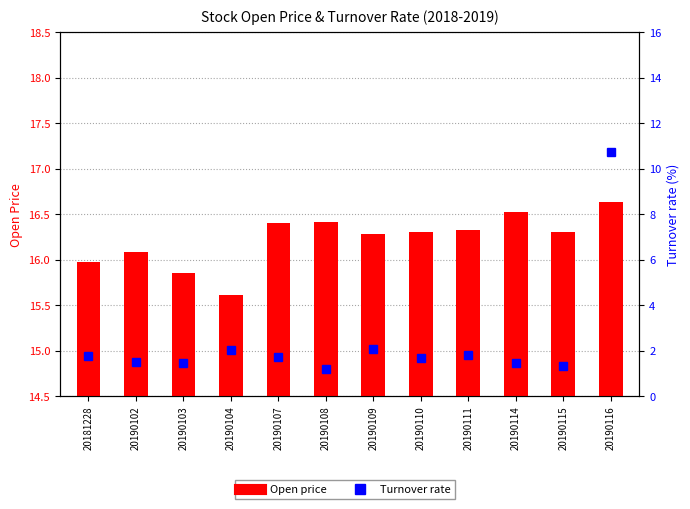

What are all the series names shown in the legend?

Open price, Turnover rate